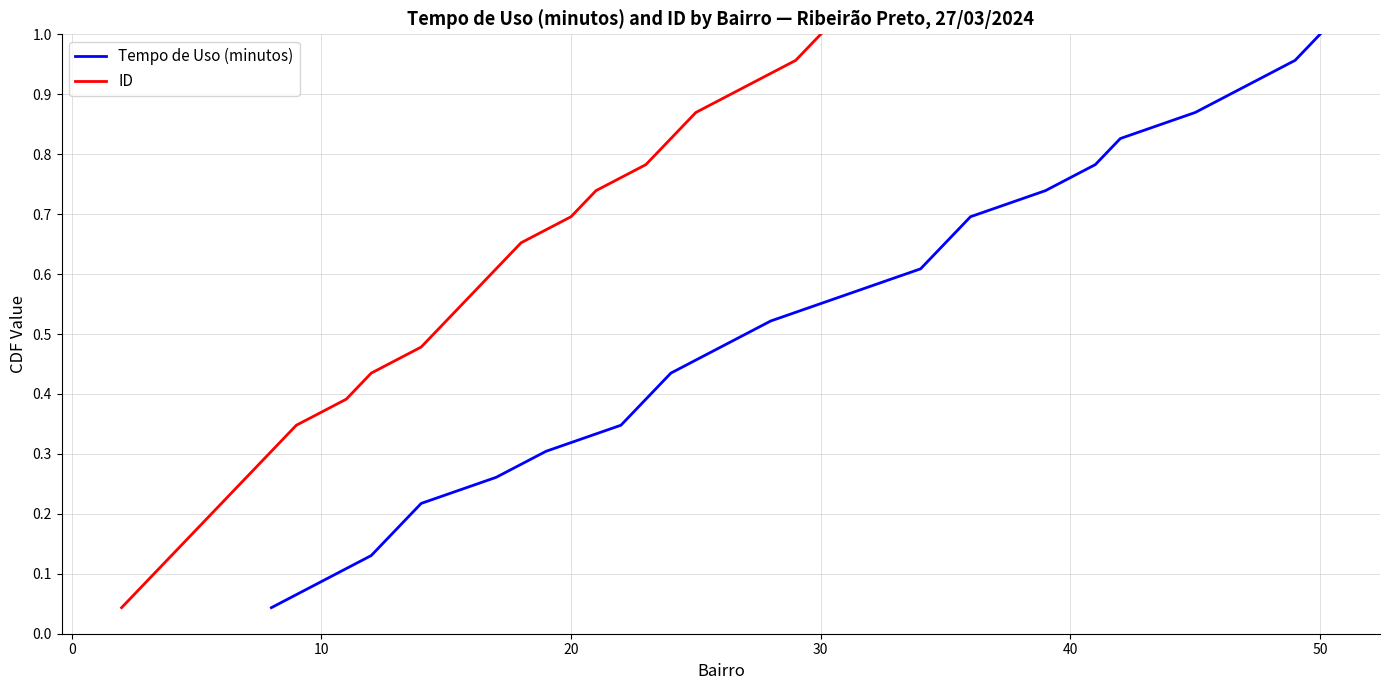

What is the average value of the ID series?

0.5